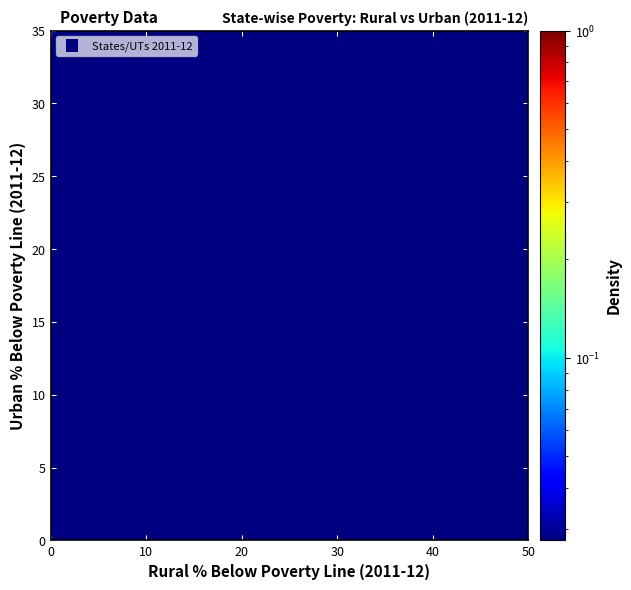

What Y value in the scatter plot is closest to 18?

17.3